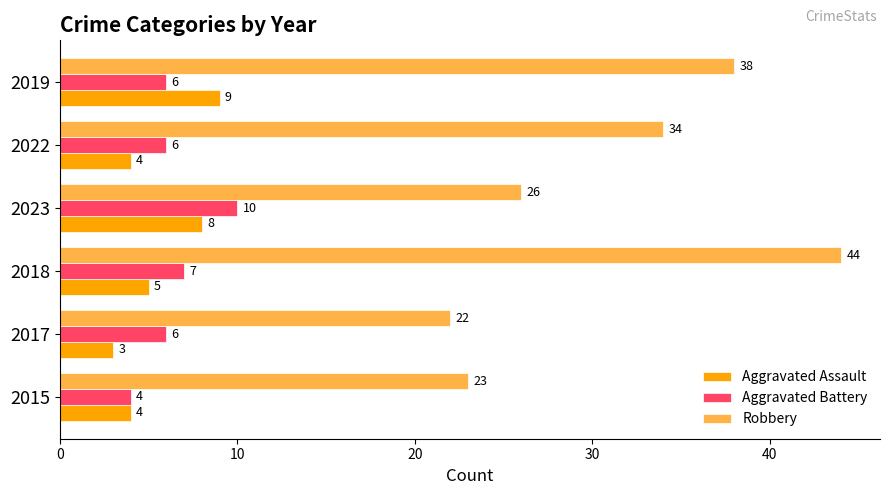

Between 2022 and 2019, which series saw the biggest shift?

Aggravated Assault